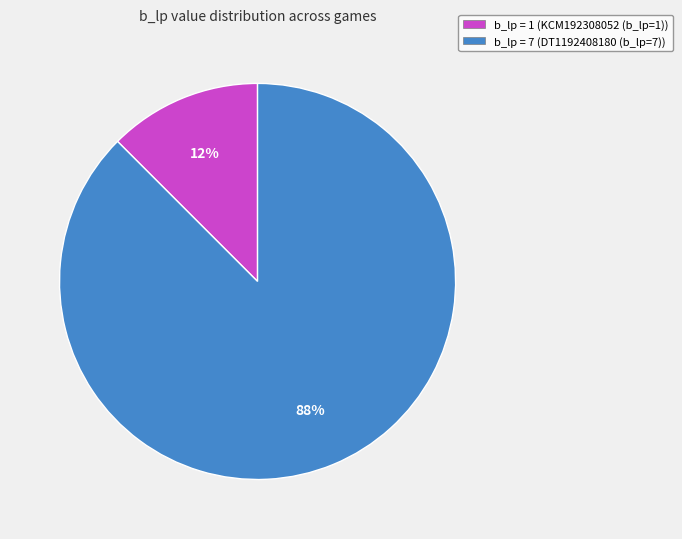

Which category has the biggest portion of the pie?

b_lp = 7 (DT1192408180 (b_lp=7))